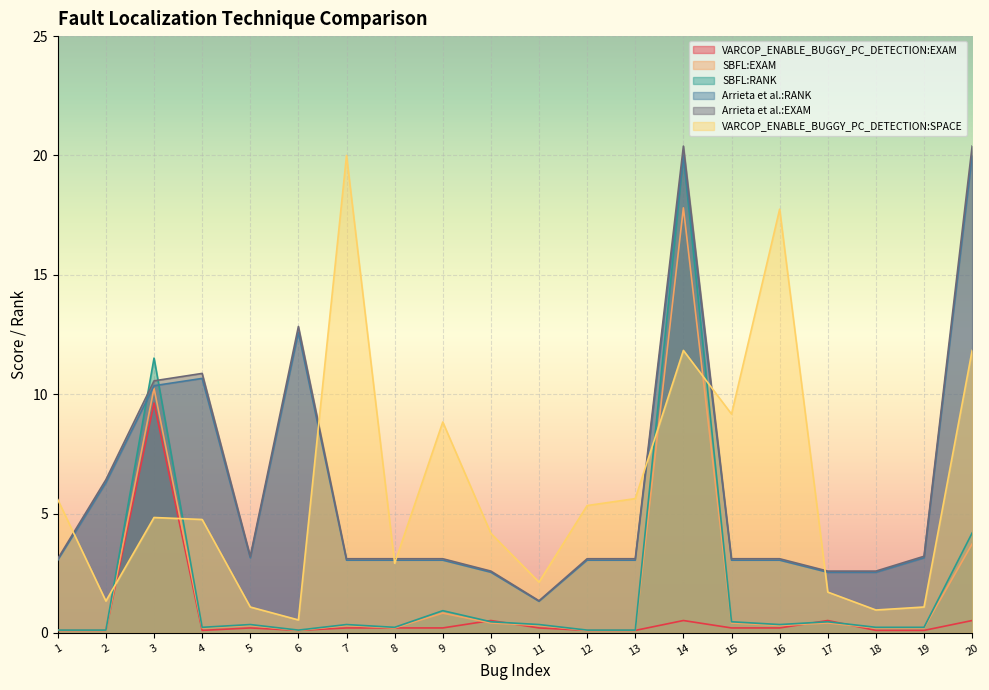

Reading left to right, transcribe all the data shown in this chart.

VARCOP_ENABLE_BUGGY_PC_DETECTION:EXAM: 0.1	0.1	9.6	0.1	0.2	0.1	0.2	0.2	0.2	0.5	0.2	0.1	0.1	0.5	0.2	0.2	0.5	0.1	0.1	0.5
SBFL:EXAM: 0.1	0.1	10.2	0.2	0.3	0.1	0.3	0.2	0.8	0.4	0.3	0.1	0.1	17.8	0.4	0.3	0.4	0.2	0.2	3.7
SBFL:RANK: 0.1	0.1	11.5	0.2	0.3	0.1	0.3	0.2	0.9	0.5	0.3	0.1	0.1	20.0	0.5	0.3	0.5	0.2	0.2	4.2
Arrieta et al.:RANK: 3.0	6.3	10.4	10.7	3.1	12.6	3.0	3.0	3.0	2.5	1.3	3.0	3.0	20.0	3.0	3.0	2.5	2.5	3.1	20.0
Arrieta et al.:EXAM: 3.1	6.4	10.6	10.9	3.2	12.8	3.1	3.1	3.1	2.6	1.3	3.1	3.1	20.4	3.1	3.1	2.6	2.6	3.2	20.4
VARCOP_ENABLE_BUGGY_PC_DETECTION:SPACE: 5.6	1.3	4.8	4.8	1.1	0.5	20.0	2.9	8.8	4.2	2.1	5.3	5.6	11.8	9.2	17.8	1.7	1.0	1.1	11.8